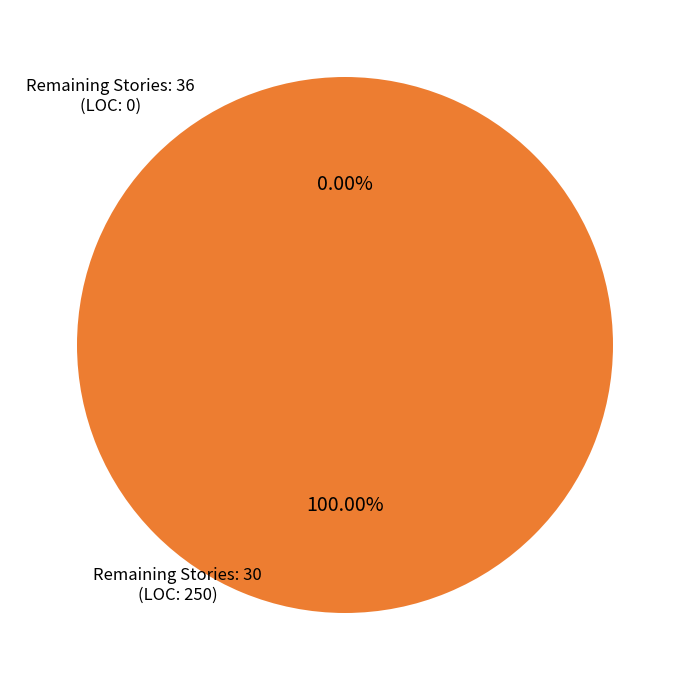

Does any single category account for the majority?

Yes